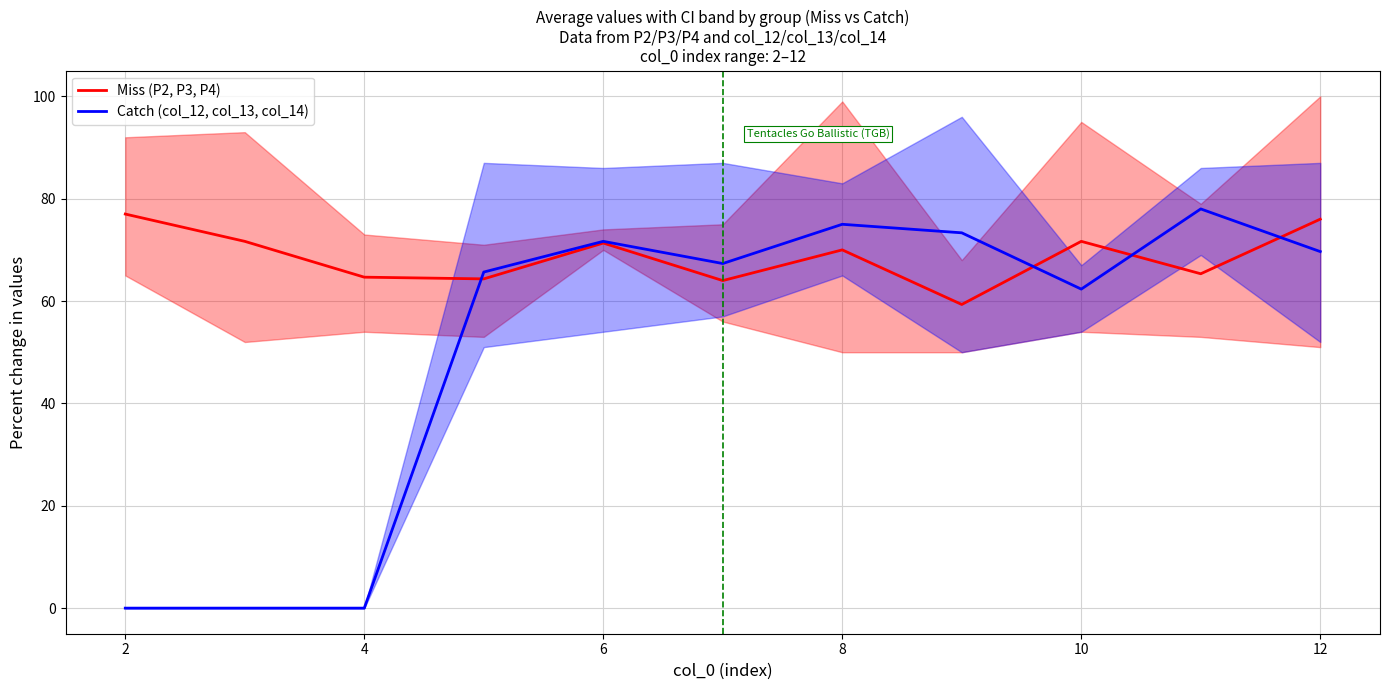

How many values in the Catch (col_12, col_13, col_14) series are below 67?

5